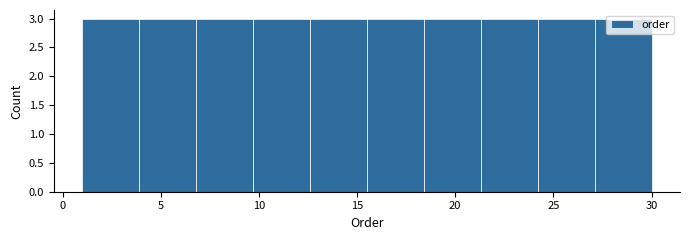

What is the height of the bar covering 21.3 to 24.2 on the x-axis? Neither the bar edges nor the heights are printed on the chart, so give them approximately, as read against the axes.

3